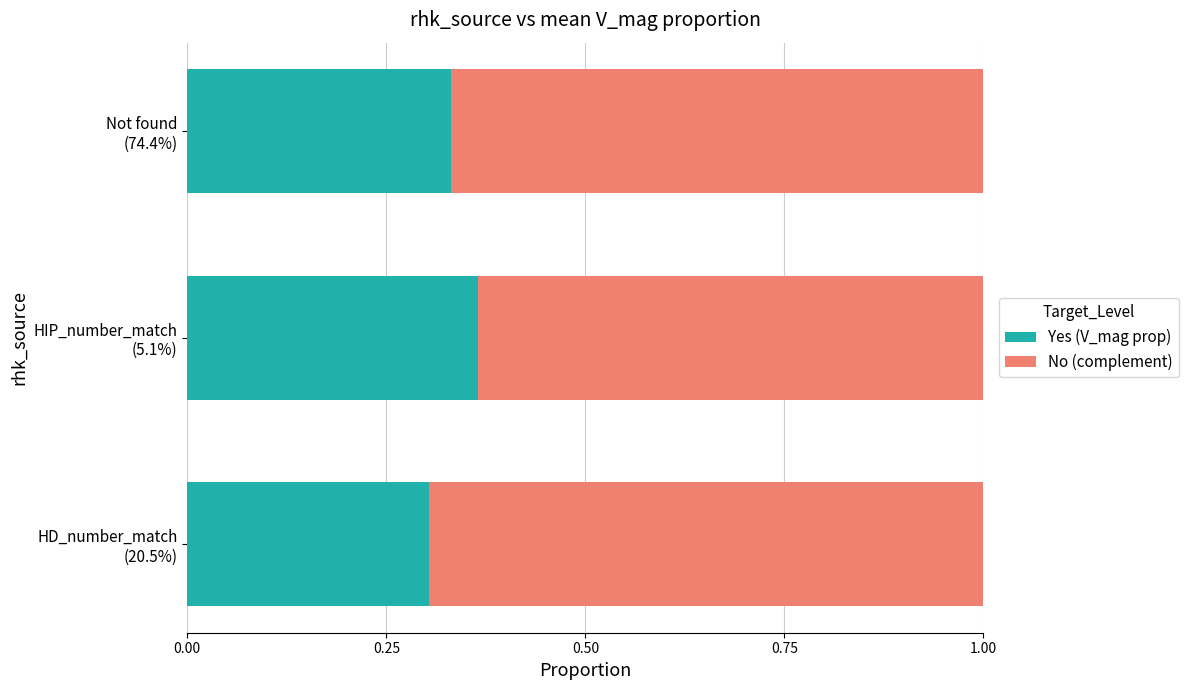

Count the Yes (V_mag prop) values in the range 0 to 1.

3